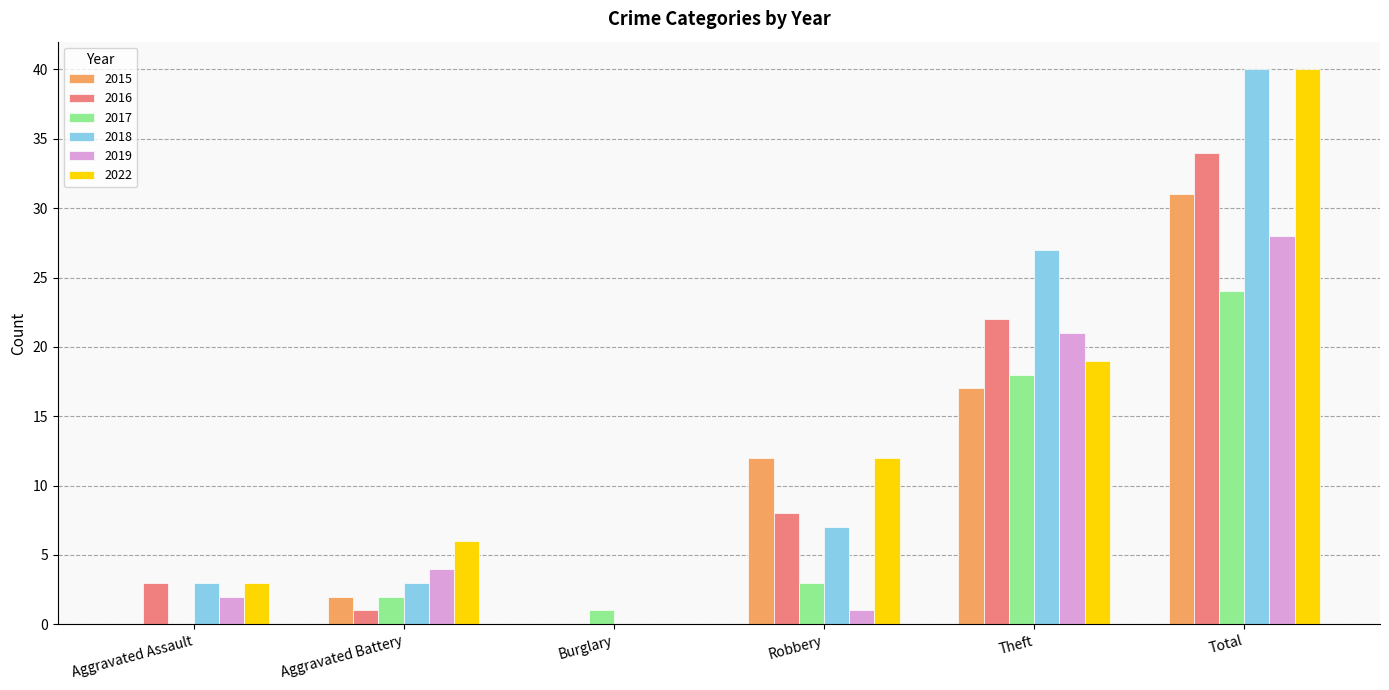

Is it true that 2016 equals 18 at Total?

False